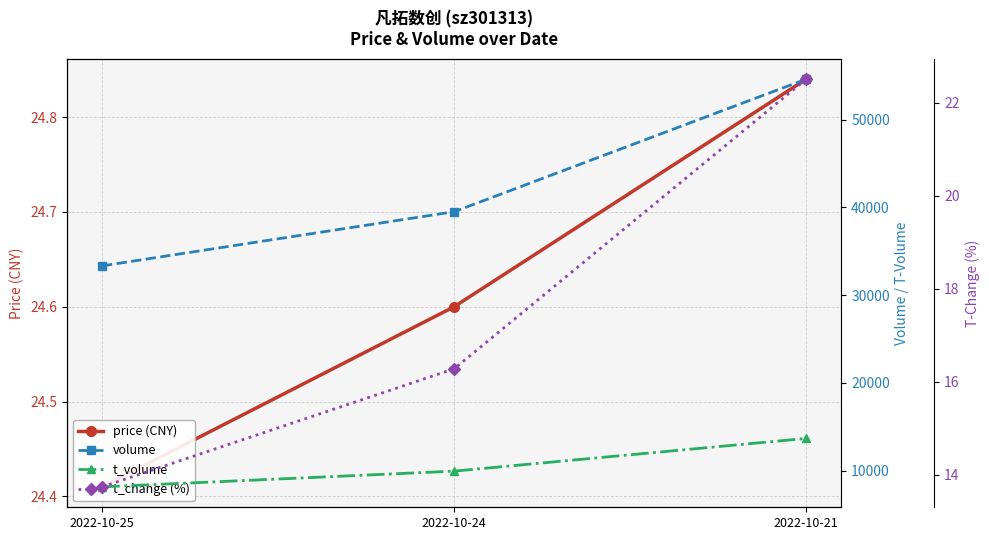

Read the volume value at 2022-10-21.

54627.0